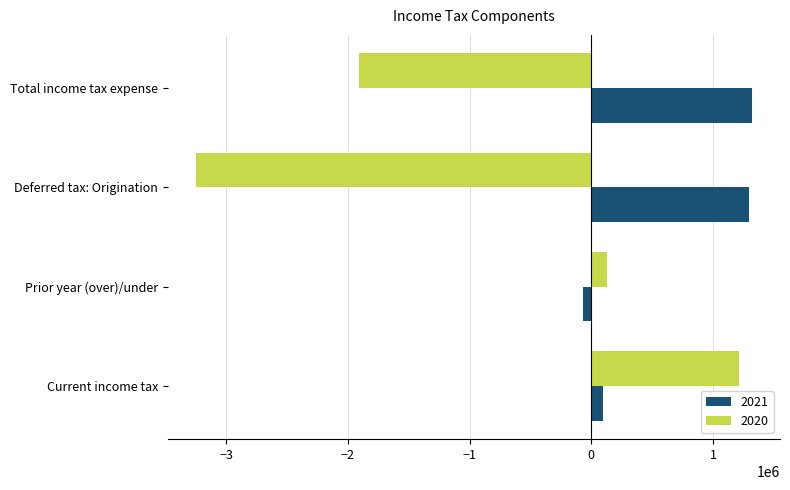

Rank the series by their average value, from lowest to highest.

2020, 2021